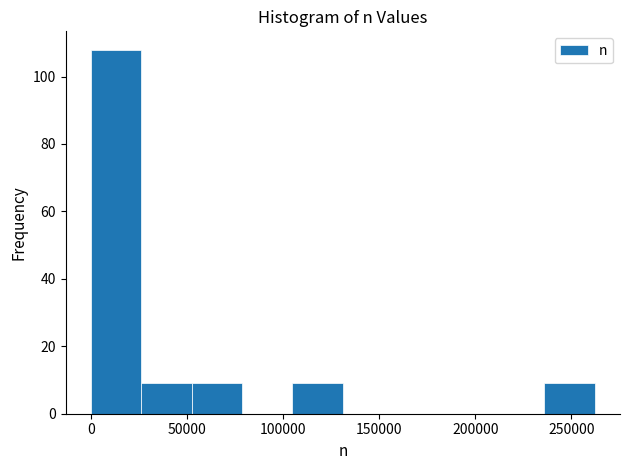

How tall is the bar that spans 235000 to 260000 on the x-axis? Neither the bar edges nor the heights are printed on the chart, so give them approximately, as read against the axes.

10